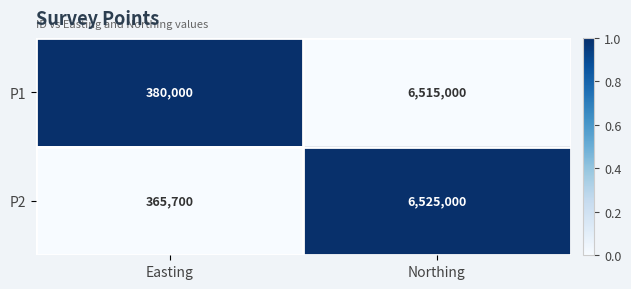

Which category has the lowest value across all series?

Easting